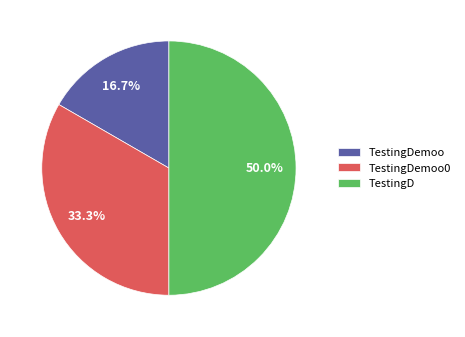

How many slices are in this pie chart?

3